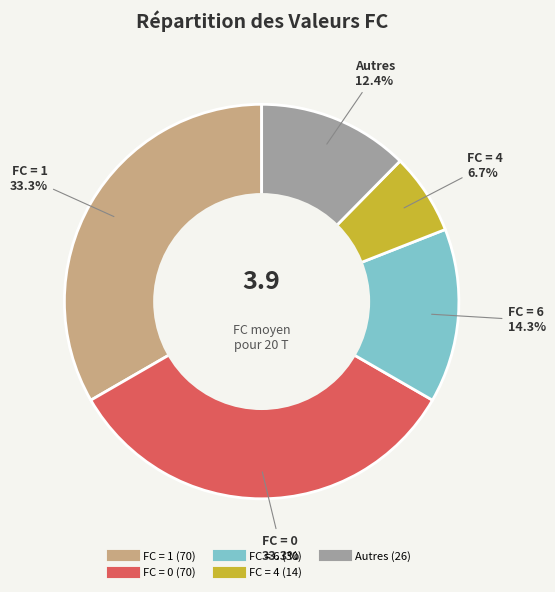

Does any single category account for the majority?

No